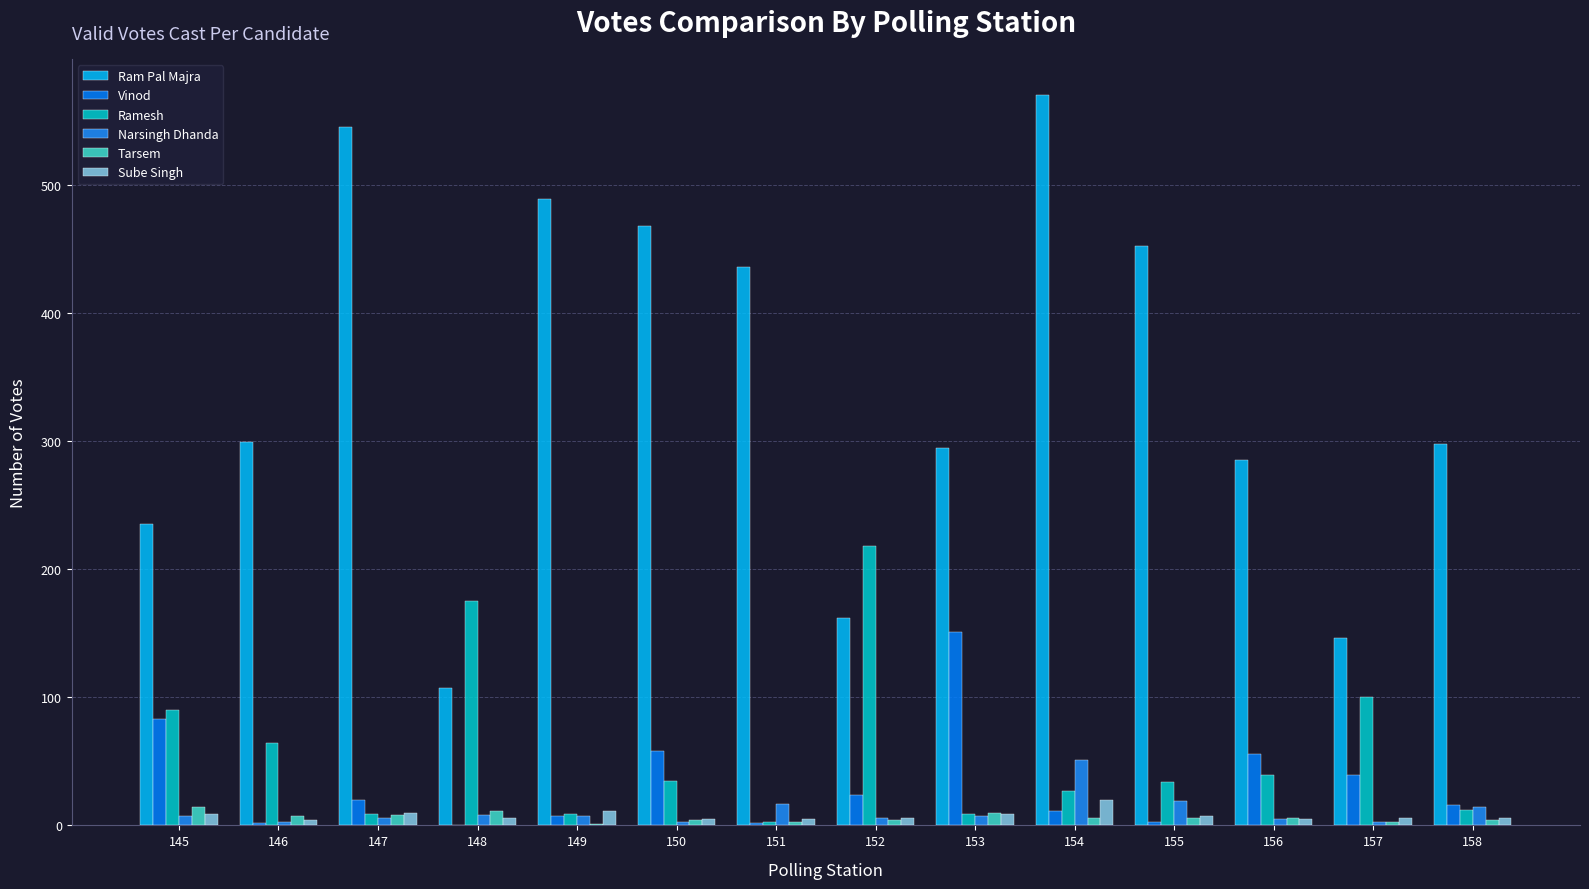

Reading right to left, transcribe all the data shown in this chart.

Ram Pal Majra: 298	146	285	452	570	295	162	436	468	489	107	545	299	235
Vinod: 16	39	56	3	11	151	24	2	58	7	0	20	2	83
Ramesh: 12	100	39	34	27	9	218	3	35	9	175	9	64	90
Narsingh Dhanda: 14	3	5	19	51	7	6	17	3	7	8	6	3	7
Tarsem: 4	3	6	6	6	10	4	3	4	1	11	8	7	14
Sube Singh: 6	6	5	7	20	9	6	5	5	11	6	10	4	9